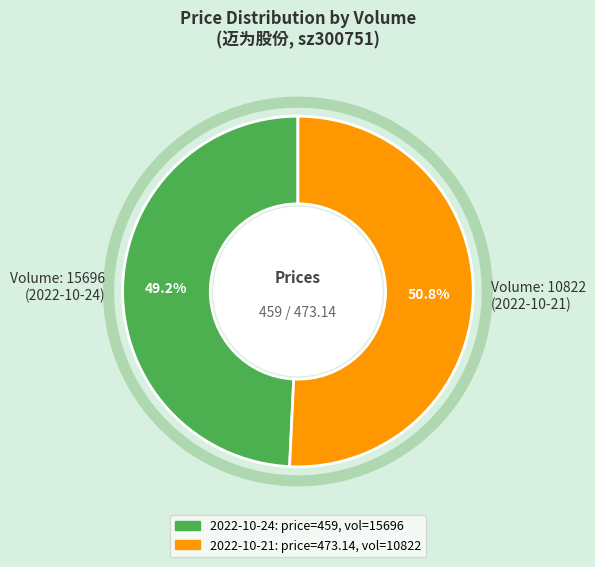

How many slices are in this pie chart?

2